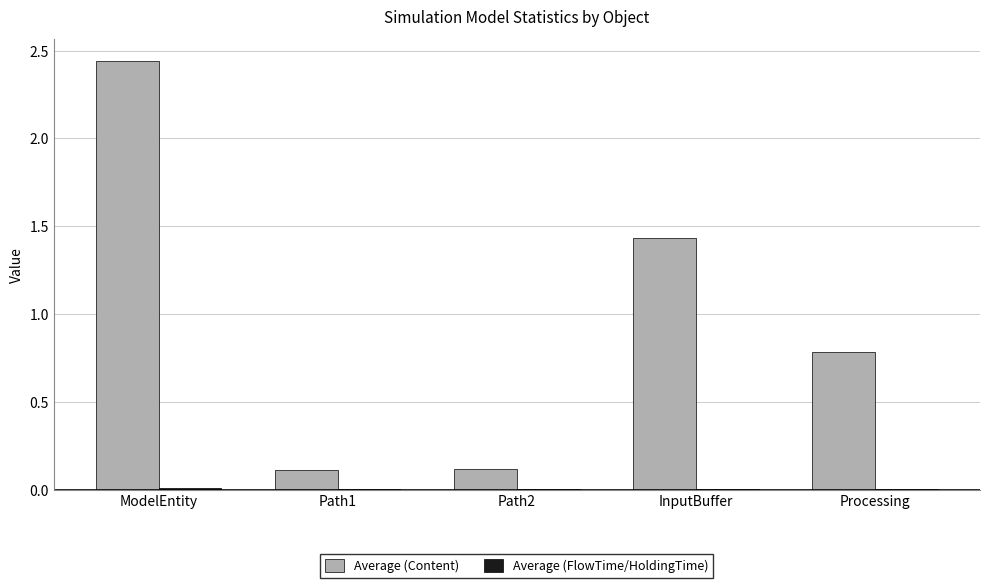

Which series changed the most between Path1 and InputBuffer?

Average (Content)